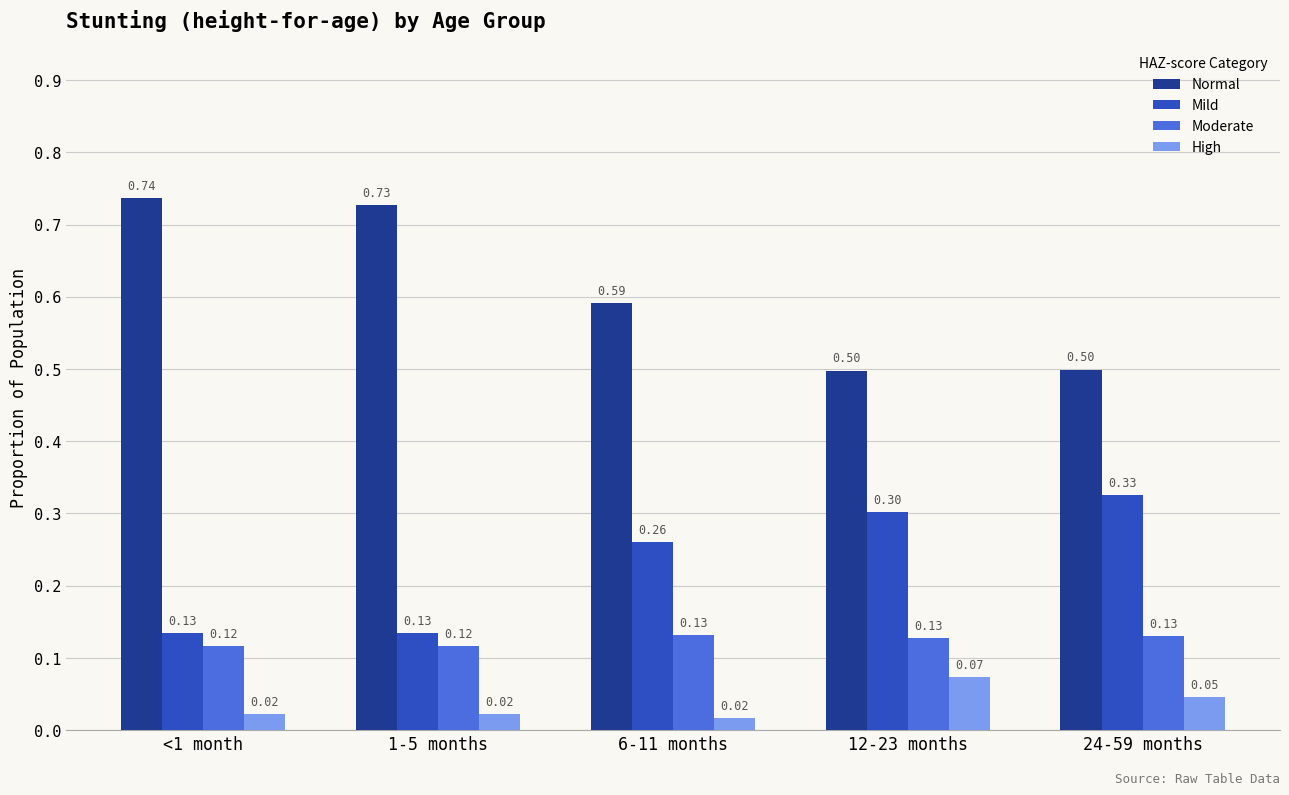

Which series has the largest total across all categories?

Normal